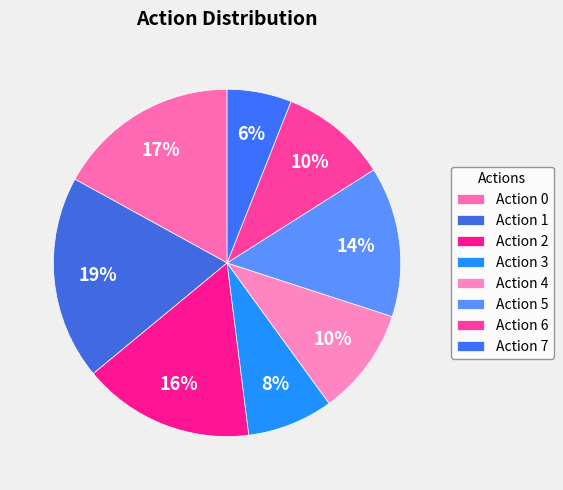

What is the largest slice in the pie chart?

1